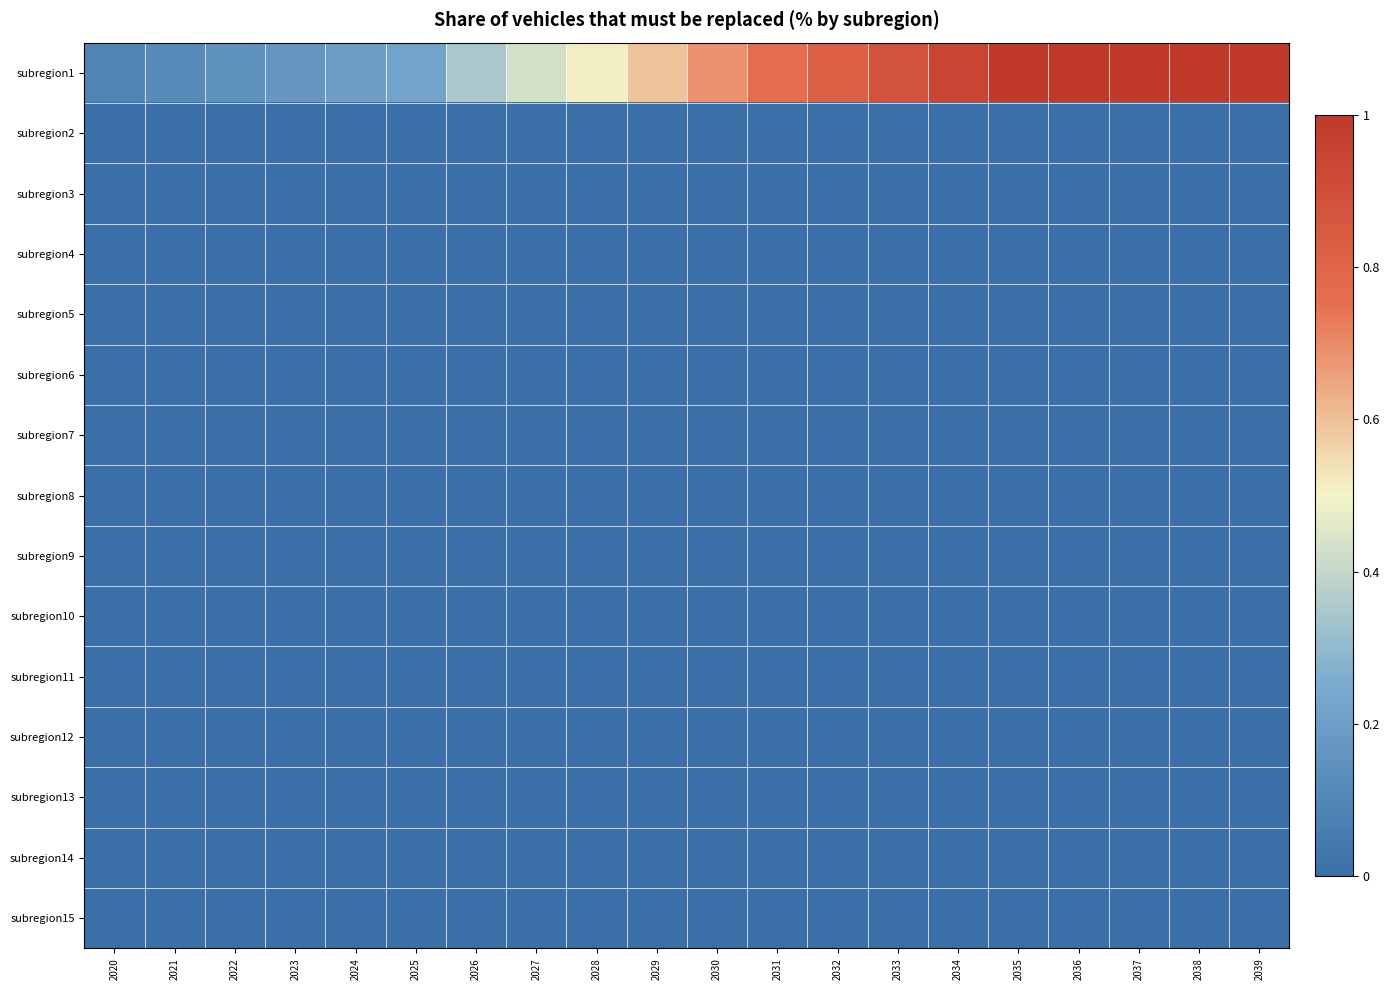

Which series has the largest total across all categories?

subregion1